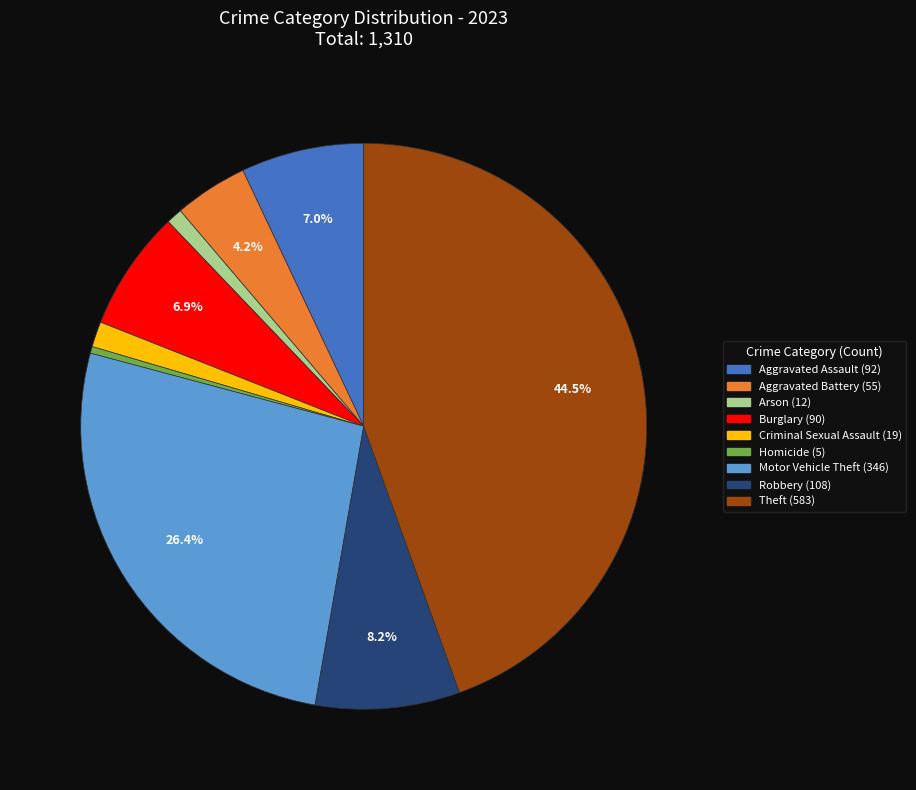

The Burglary slice represents 7% of the pie. True or false?

True